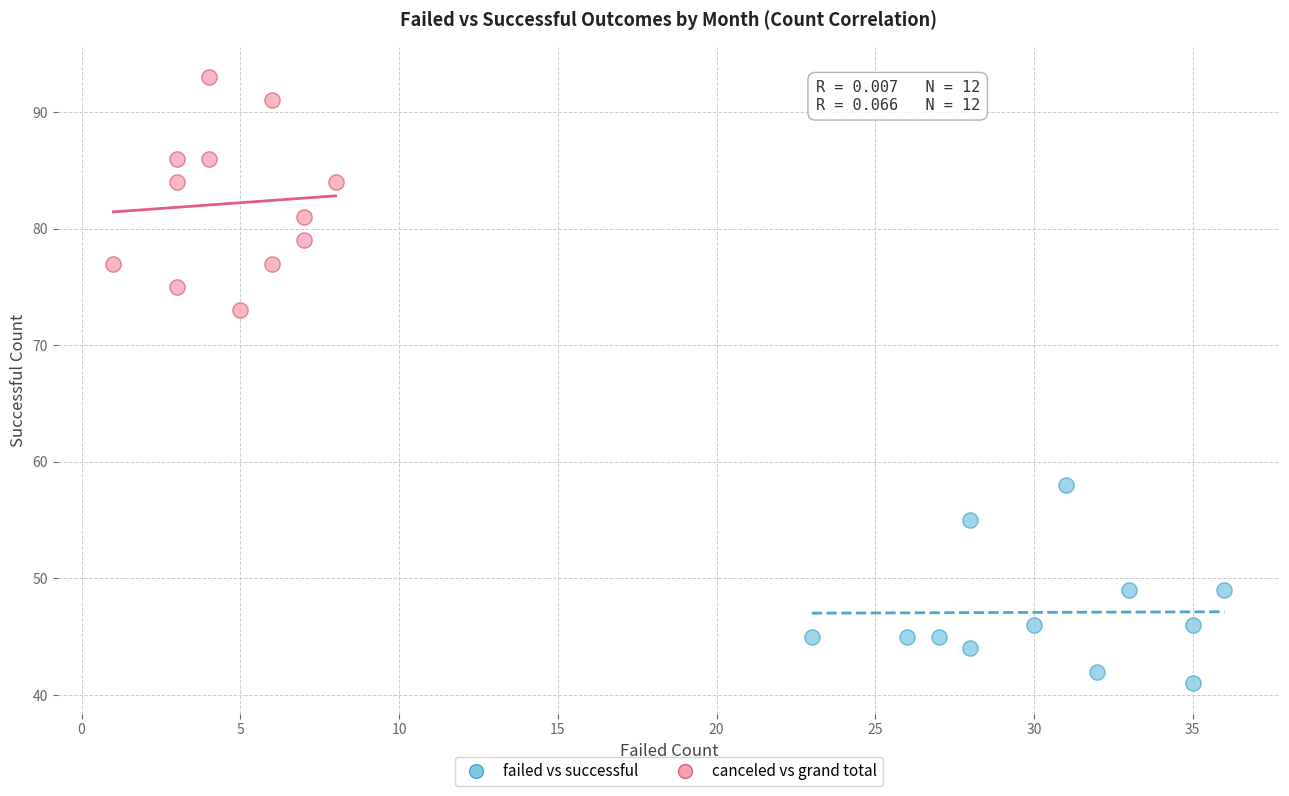

Which series contains the highest Y value?

canceled vs grand total